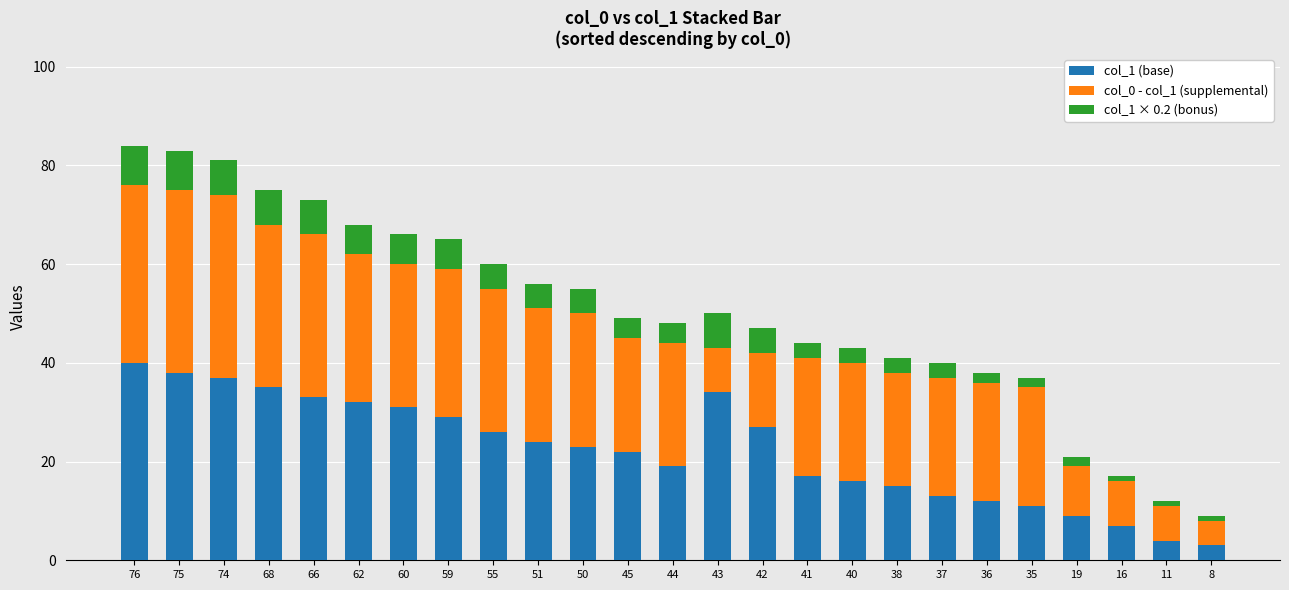

What is the total value across all series at 75?

83